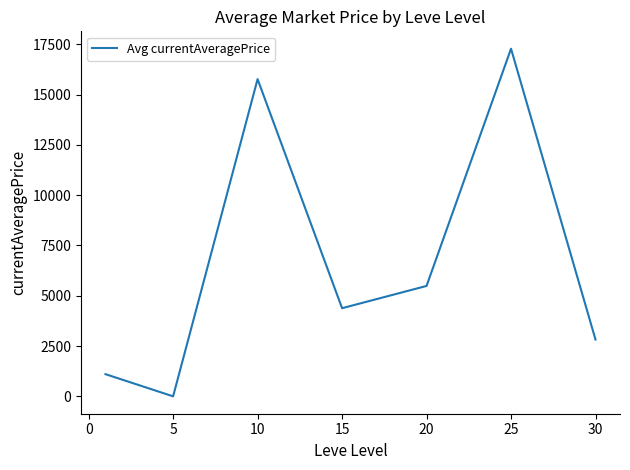

What is the greatest value displayed?

17278.3